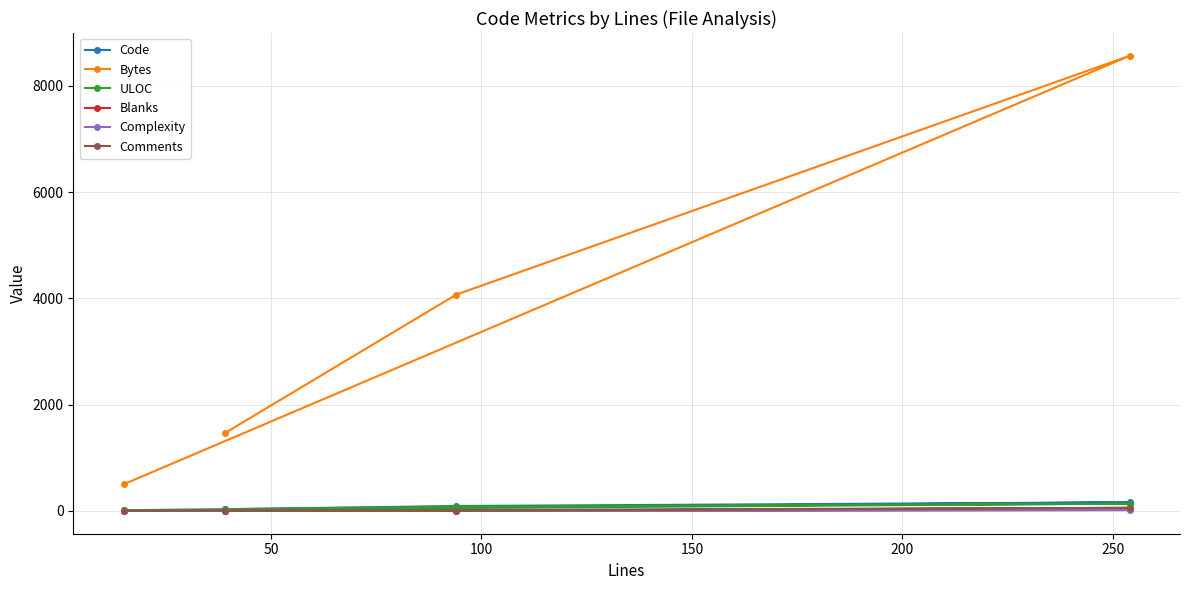

What is the value of the Bytes point at the 2nd from the left?

1462